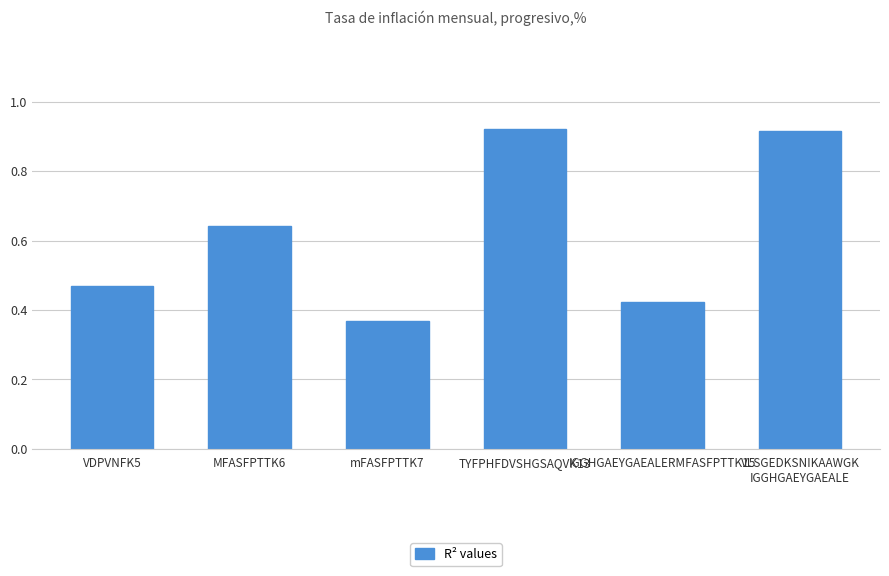

Which label corresponds to the smallest value in the chart?

mFASFPTTK7